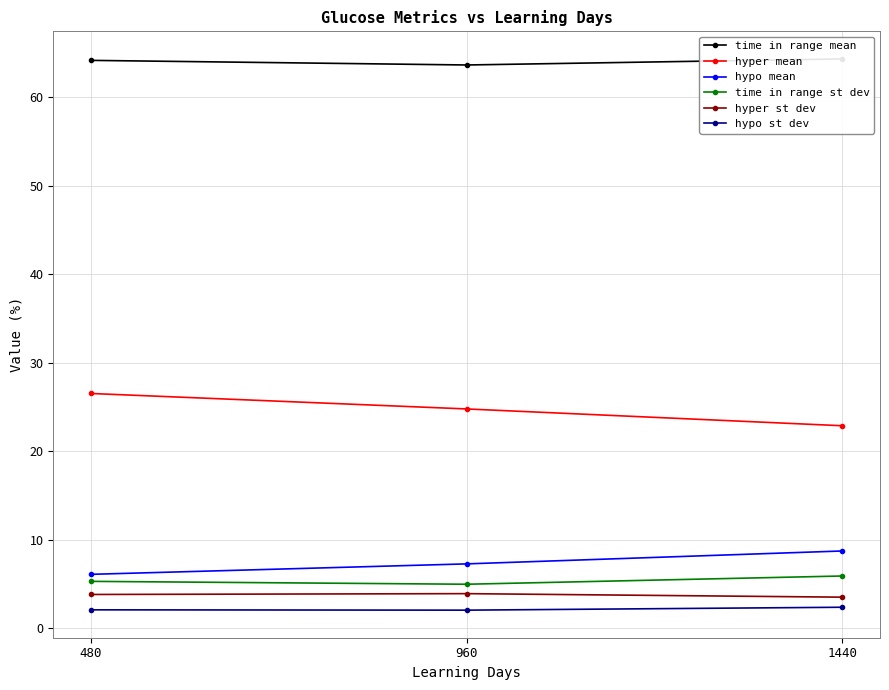

At which category does the chart reach its peak across all series?

1440